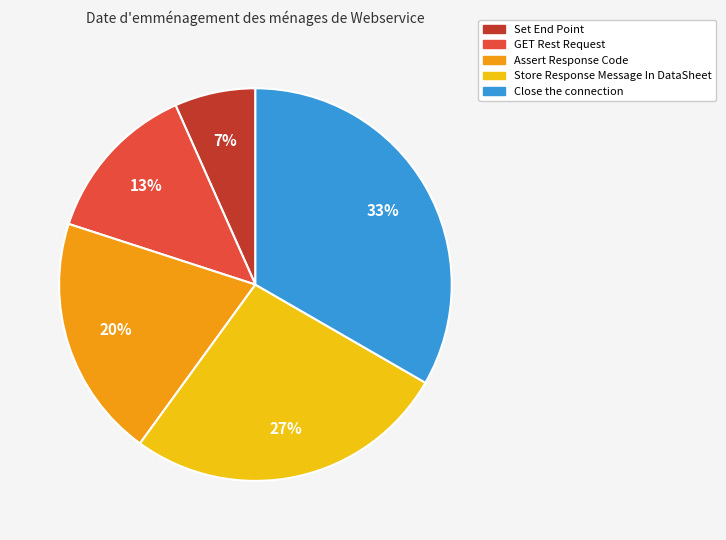

Count the number of slices in the pie.

5